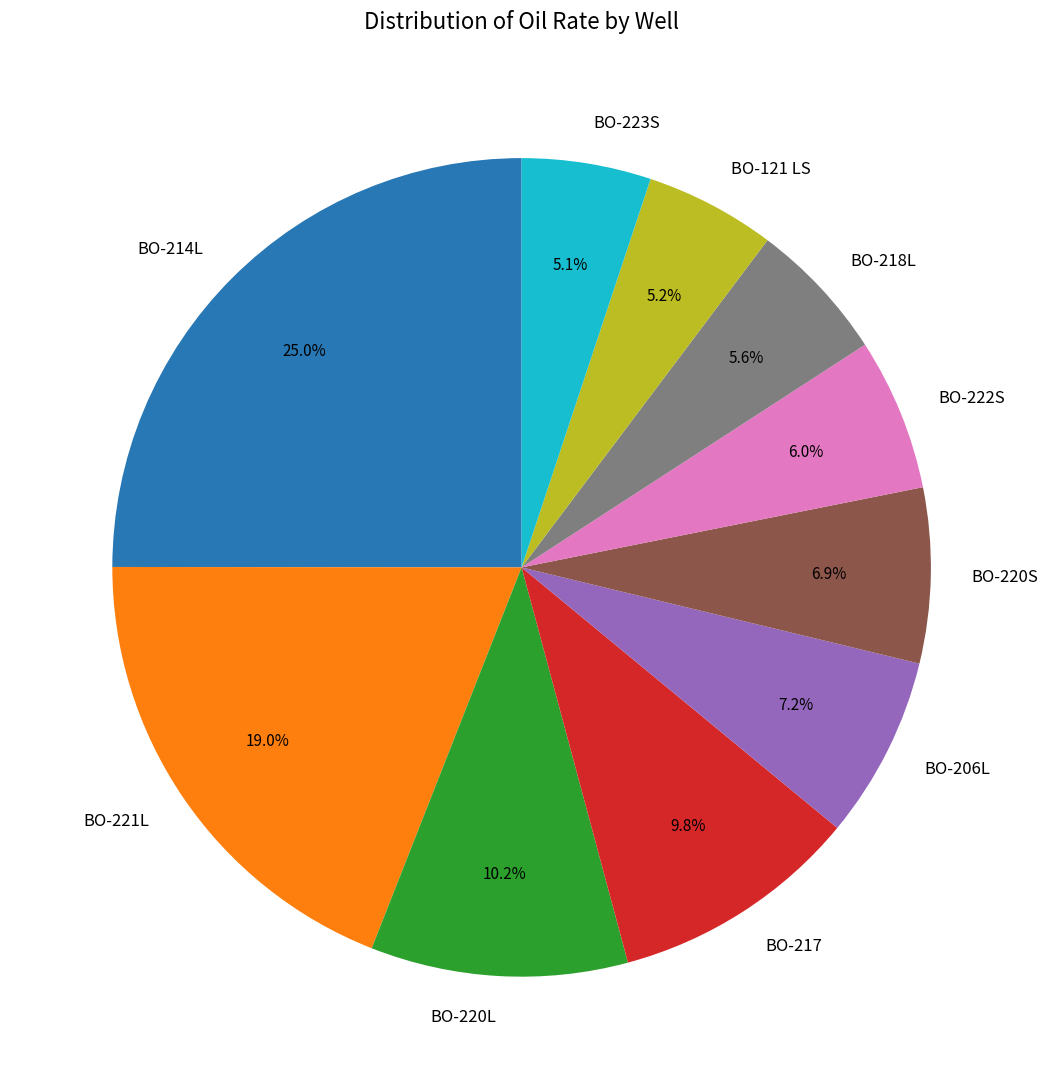

To the nearest percent, what percentage of the pie is BO-206L?

7%